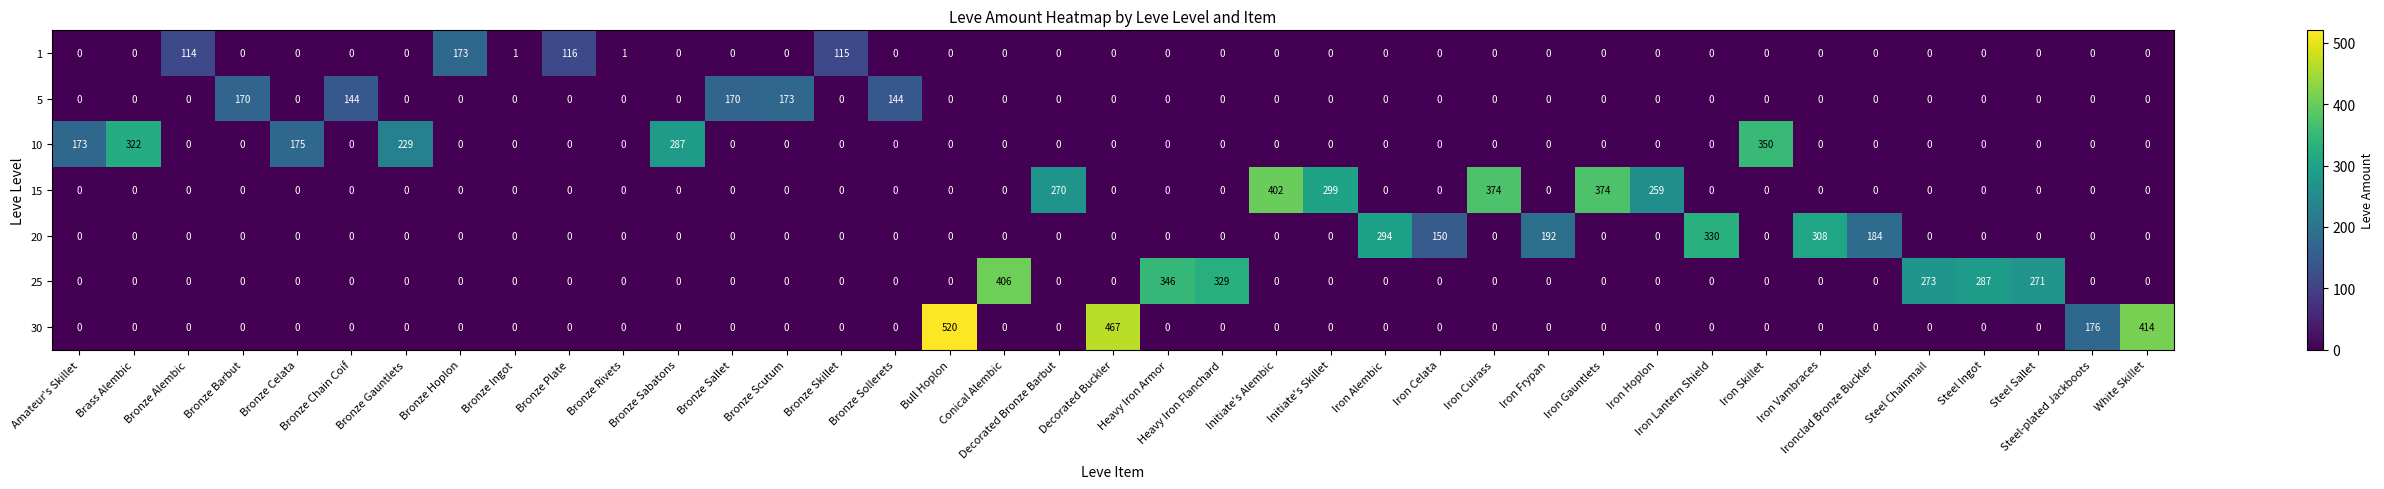

At which category is the sum across all series the highest?

Bull Hoplon